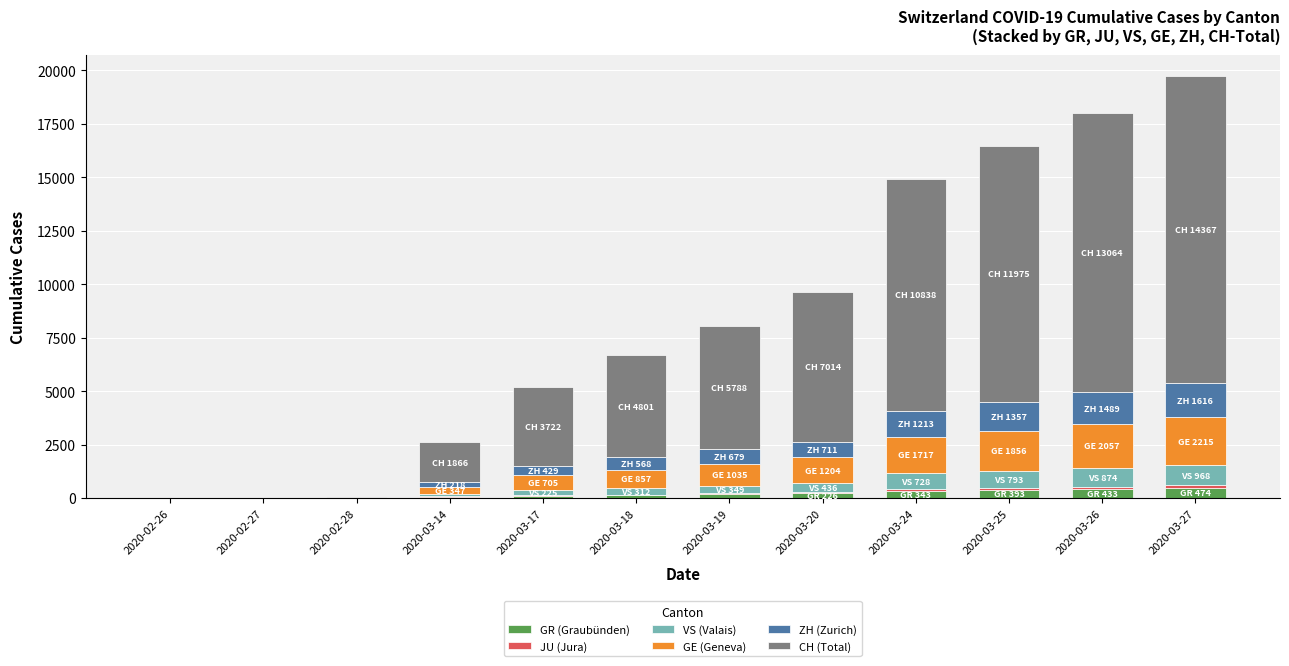

Count the number of categories in the chart.

12